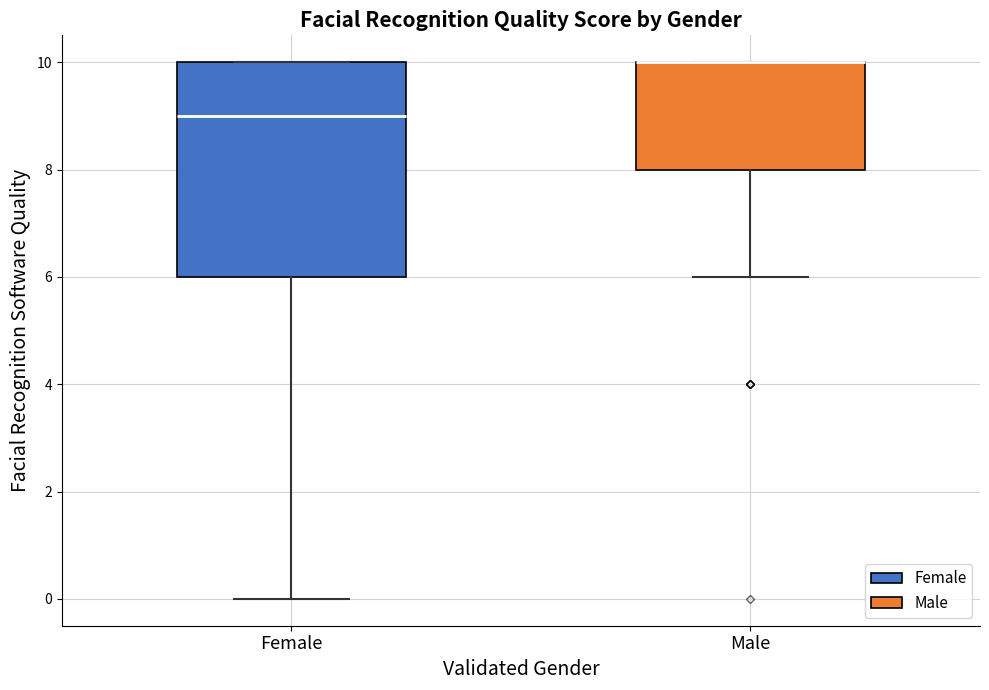

Reading left to right, read every box against the y-axis: the position of its median line, the range the box covers, and the ends of its whiskers. The values are not printed on the chart, so give them approximately, as read against the axis.

Female: median 9, box 6 to 10, whiskers 0 to 10
Male: median 10 (drawn on the box's upper edge), box 8 to 10, whiskers 6 to 10